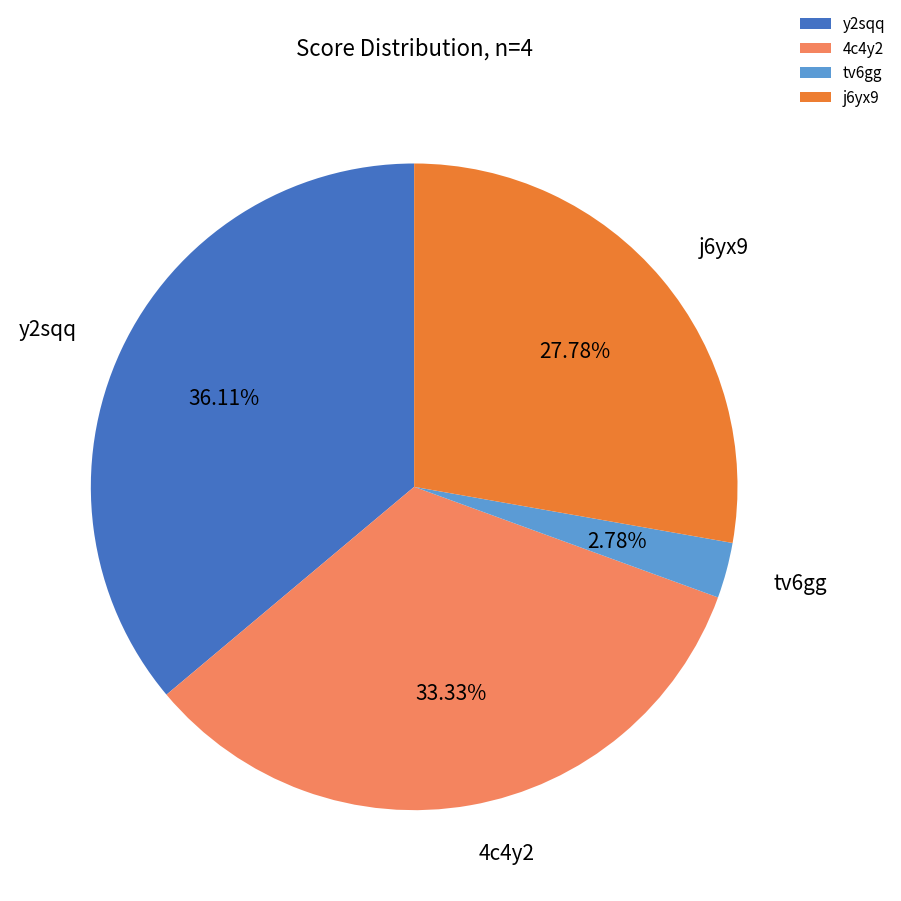

Which category has the biggest portion of the pie?

y2sqq